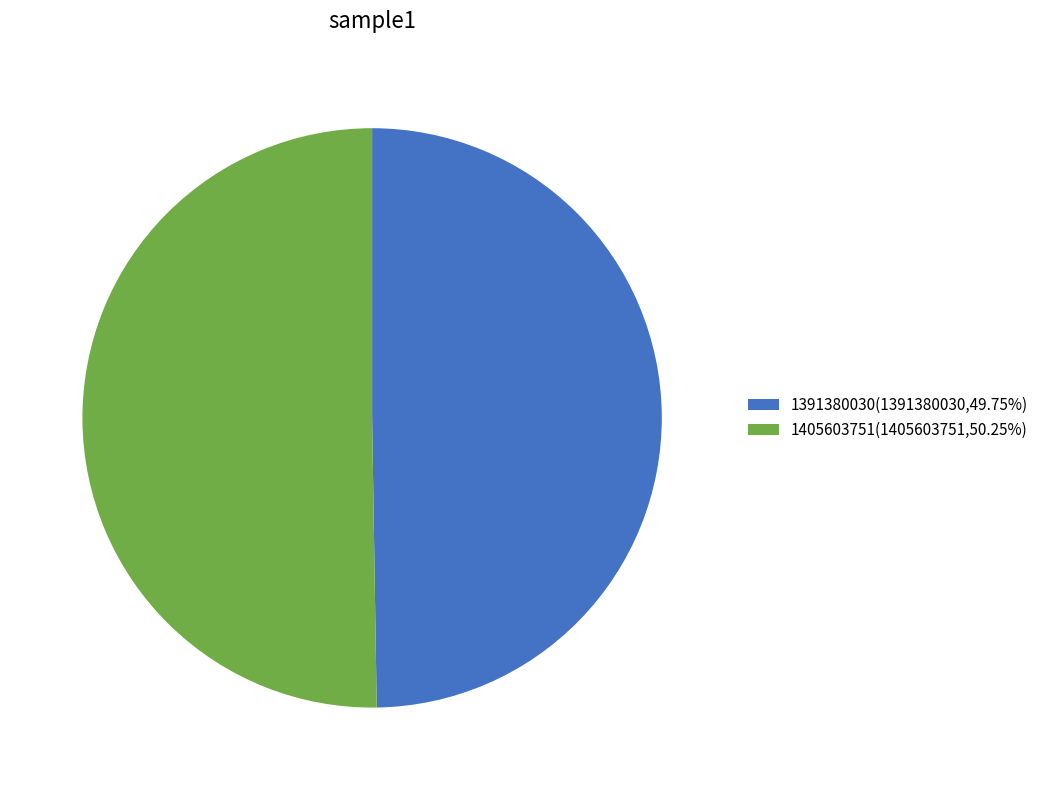

What is the ratio of the value at 1391380030 to the value at 1405603751?

1.0